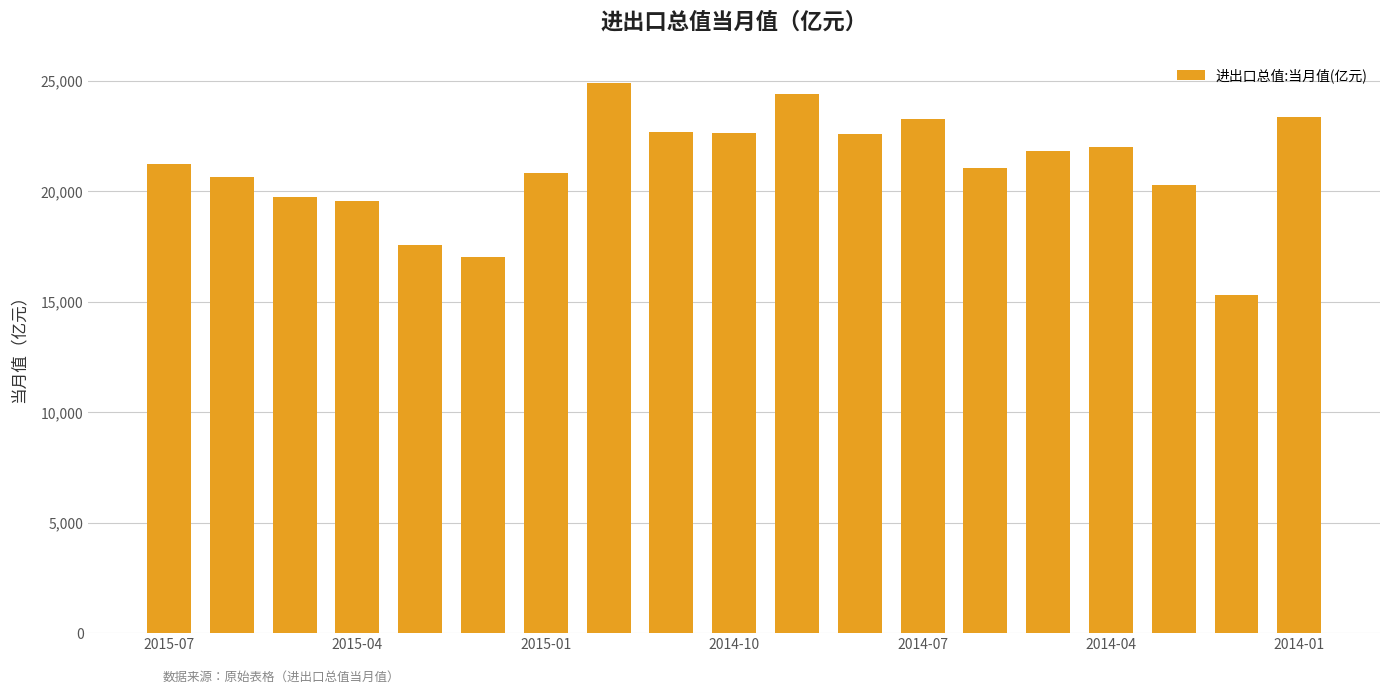

What is the smallest value displayed?

15328.3